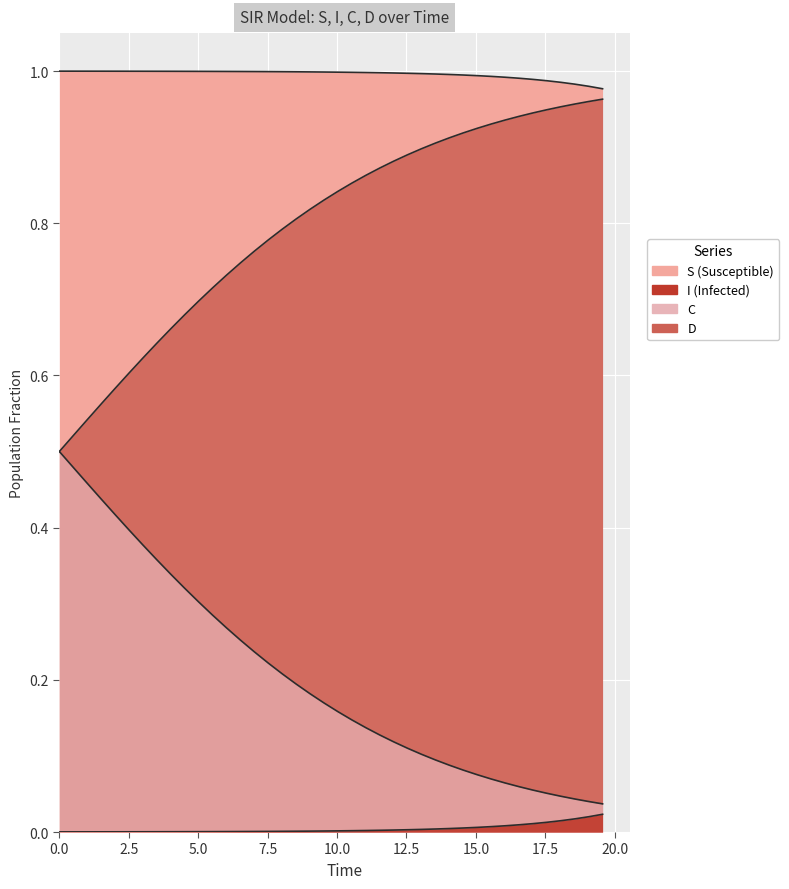

True or false: I has more than 2 interior local peaks.

False